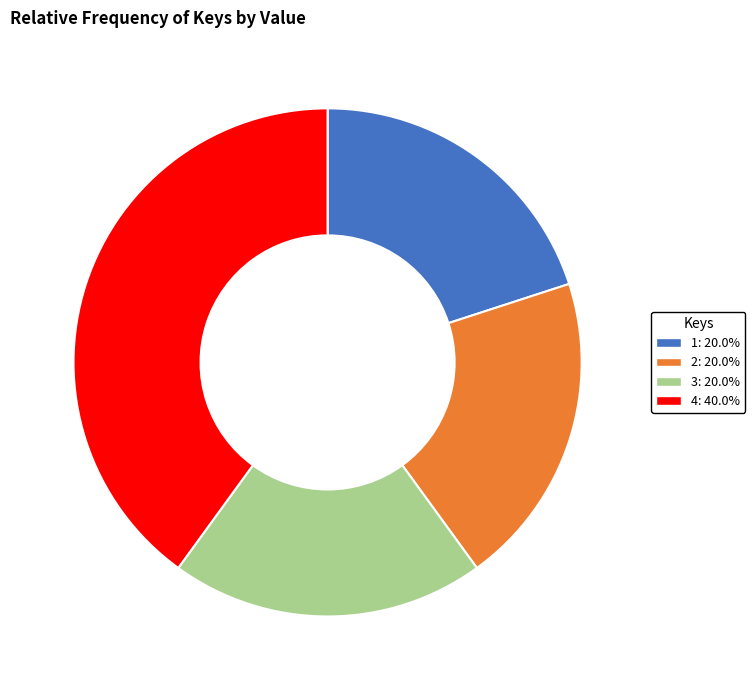

Count the number of slices in the pie.

4